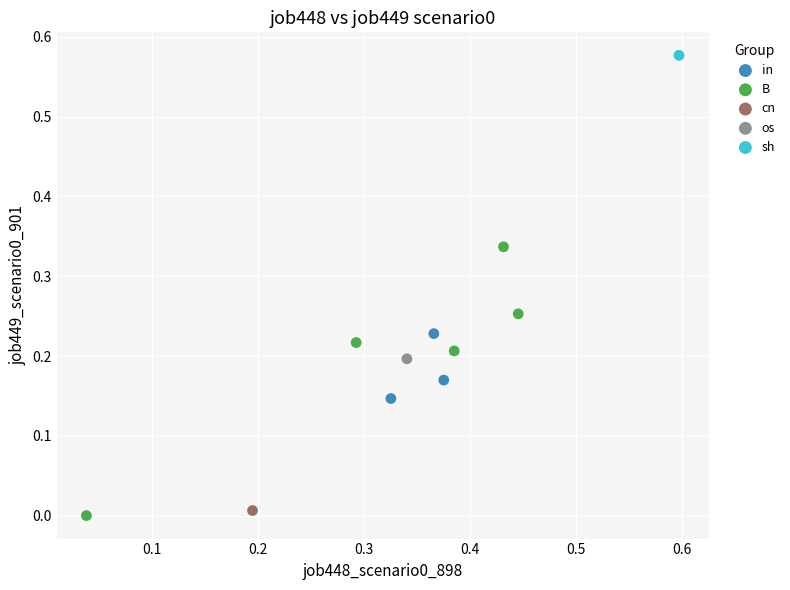

Which series contains the lowest Y value?

B